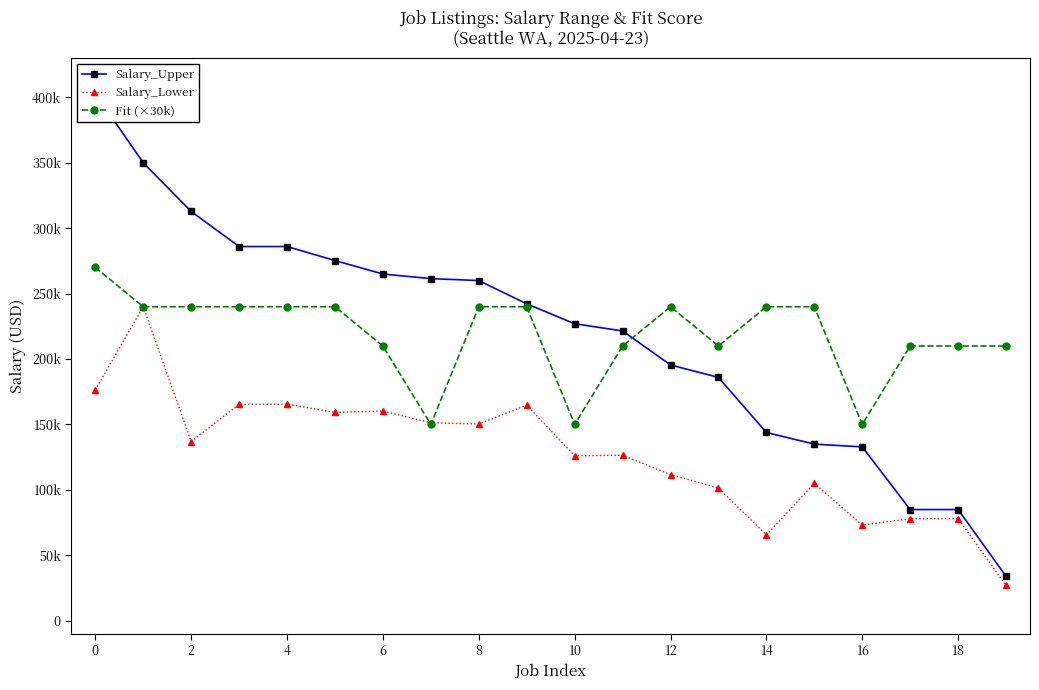

What is the difference between the second highest and minimum values in the Salary_Lower series?

149500